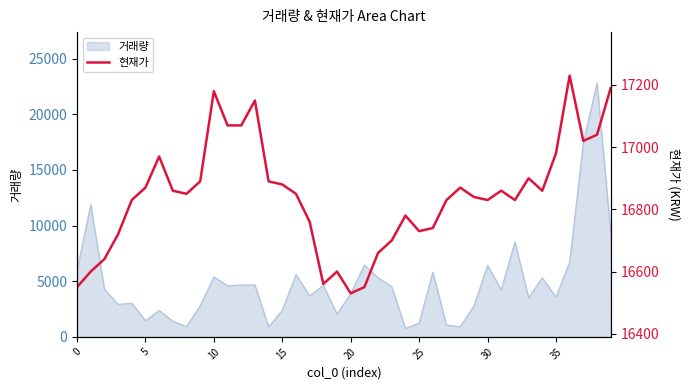

What is the label of the 9th point from the right?

31